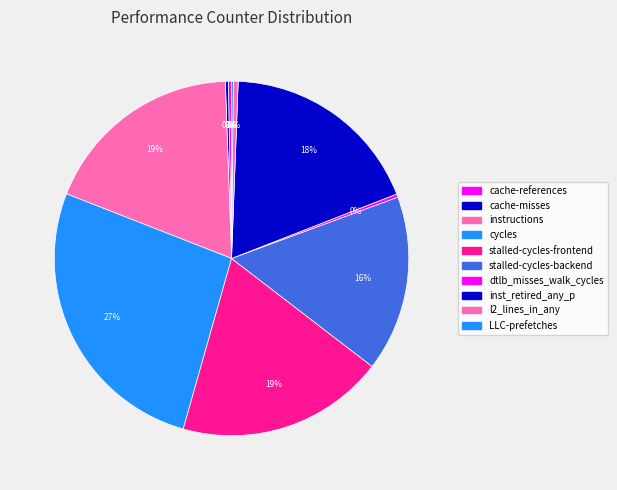

Is cache-misses the majority of the pie?

No